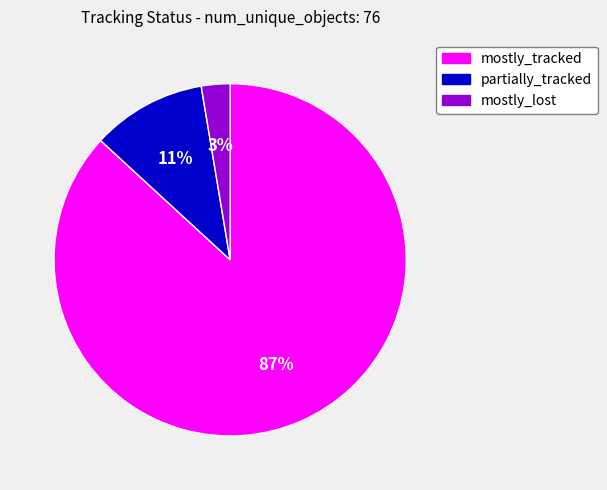

Rank the categories by value from lowest to highest.

mostly_lost, partially_tracked, mostly_tracked